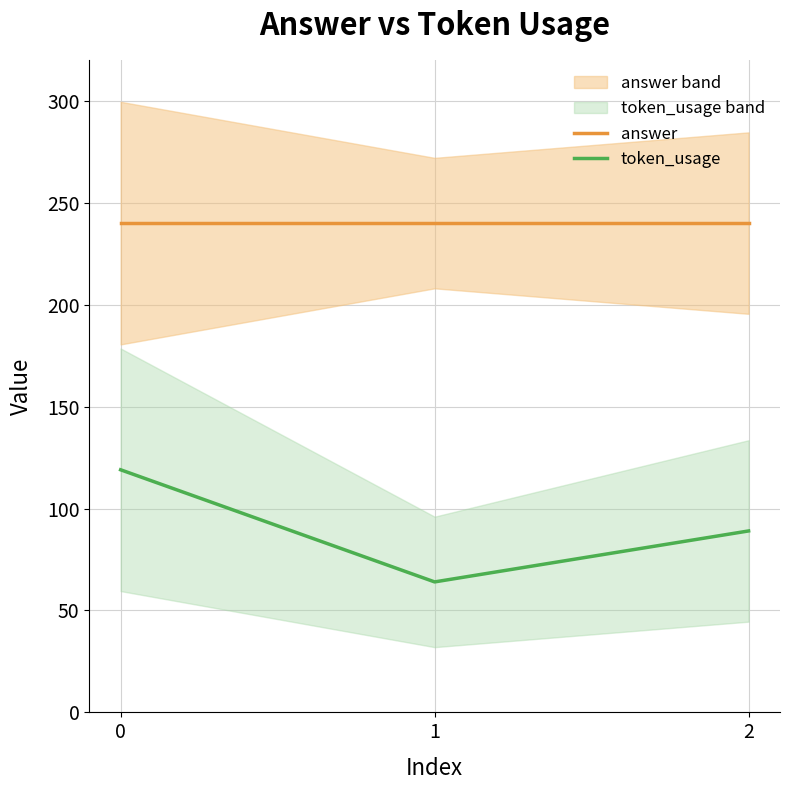

How many lines are shown in the chart?

2